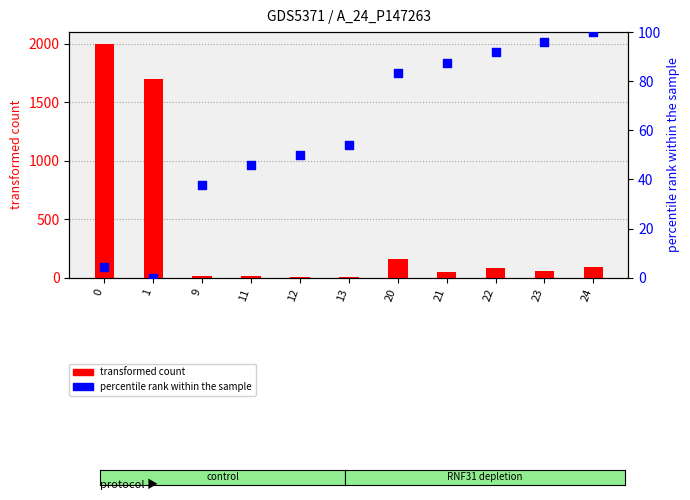

Which series has the largest Y range (max minus min)?

transformed count